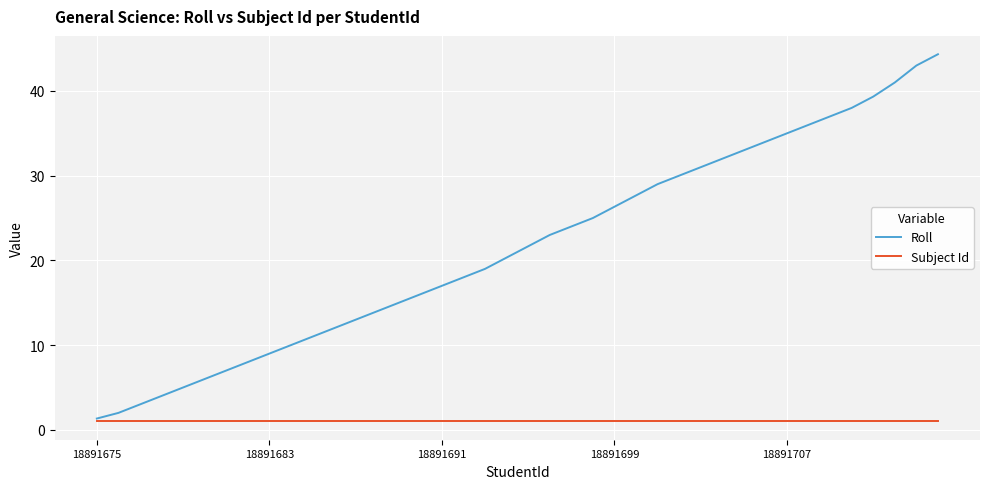

Which series has the largest total across all categories?

Roll